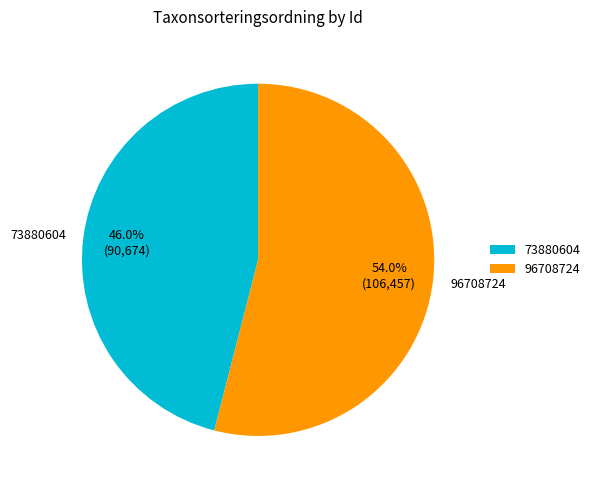

To the nearest percent, what portion does 96708724 represent?

54%